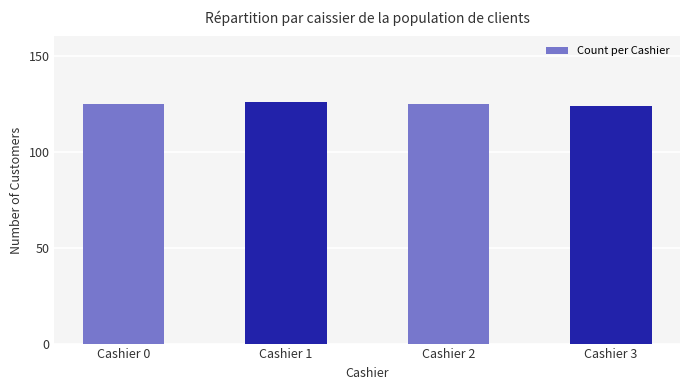

What is the difference between the maximum and minimum values?

2